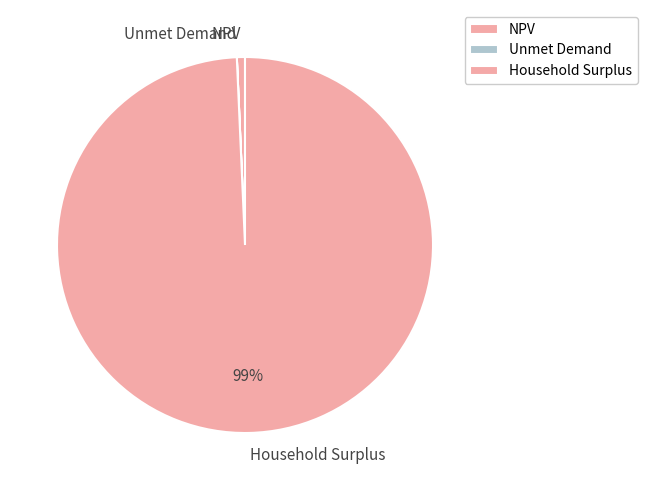

Is there any slice that represents more than half of the pie?

Yes